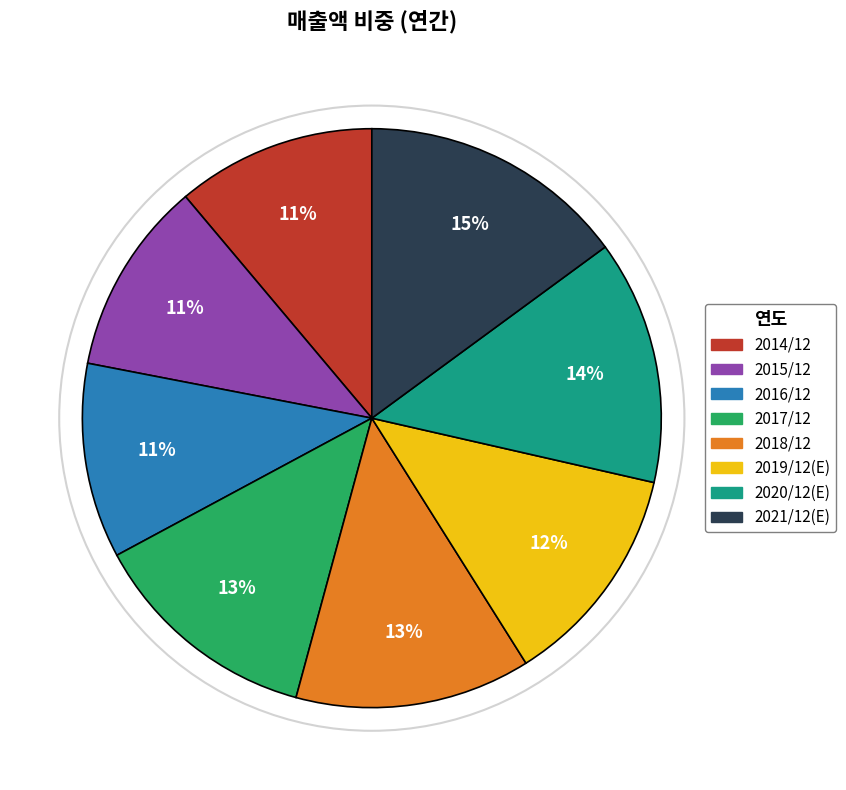

To the nearest percent, what is the combined percentage of 2021/12(E) and 2014/12?

26%